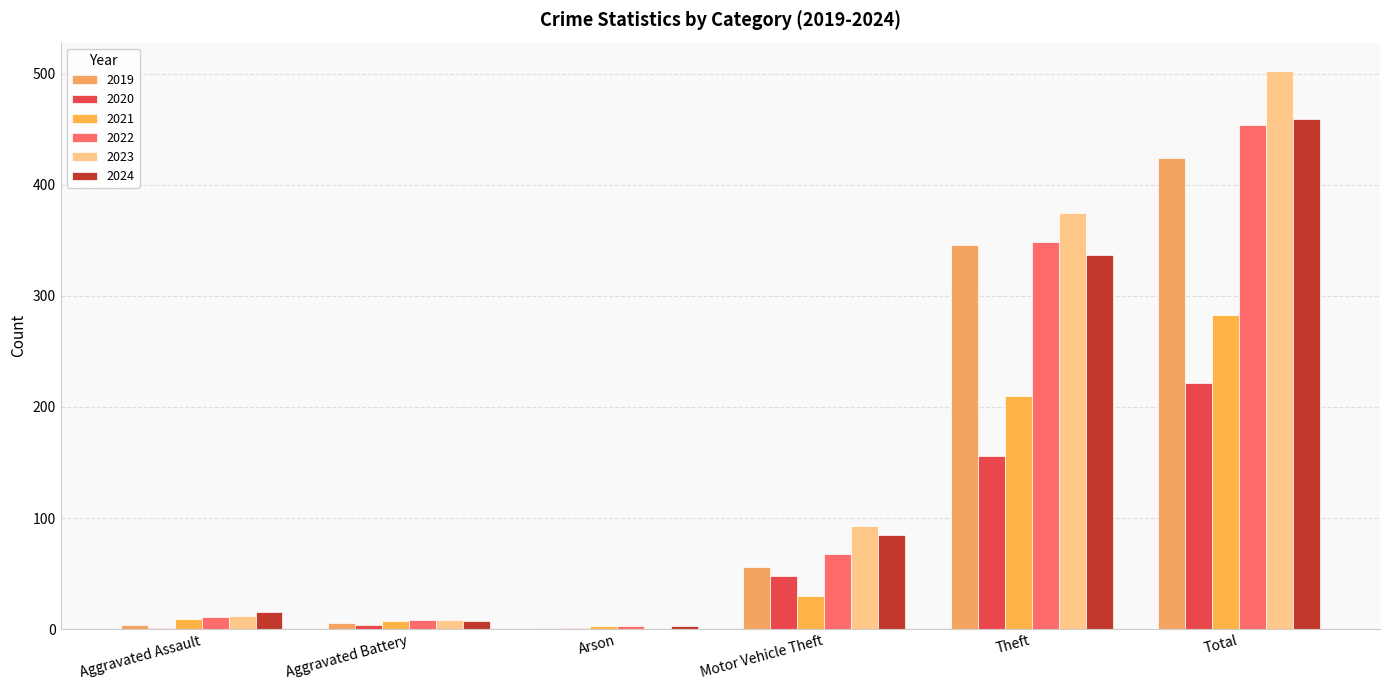

Reading left to right, list all the values displayed in this chart.

2020: 1	4	1	48	156	222
2021: 9	7	3	30	210	283
2022: 11	8	3	68	349	454
2023: 12	8	0	93	375	503
2024: 15	7	3	85	337	459
2019: 4	5	1	56	346	424